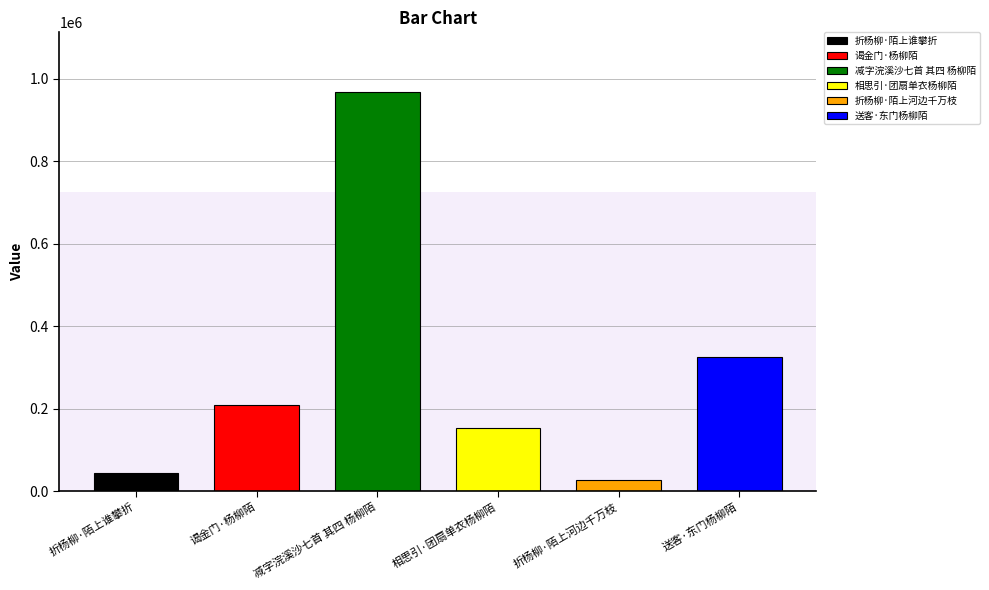

What is the label of the 6th bar from the left?

送客·东门杨柳陌